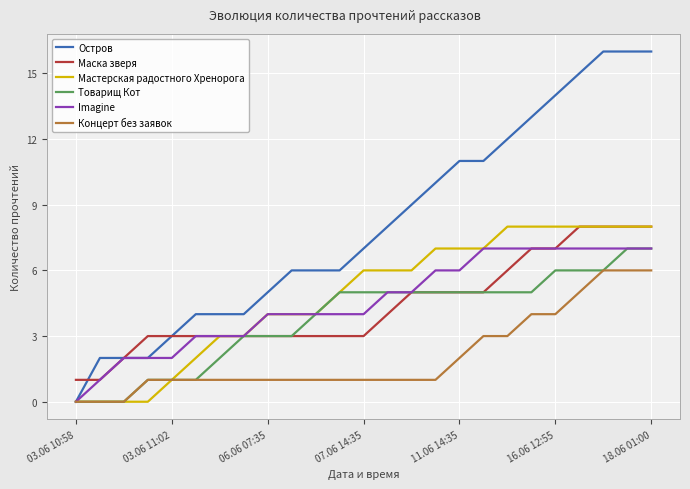

Reading left to right, list all the values displayed in this chart.

Остров: 0	2	2	2	3	4	4	4	5	6	6	6	7	8	9	10	11	11	12	13	14	15	16	16	16
Маска зверя: 1	1	2	3	3	3	3	3	3	3	3	3	3	4	5	5	5	5	6	7	7	8	8	8	8
Мастерская радостного Хренорога: 0	0	0	0	1	2	3	3	4	4	4	5	6	6	6	7	7	7	8	8	8	8	8	8	8
Товарищ Кот: 0	0	0	1	1	1	2	3	3	3	4	5	5	5	5	5	5	5	5	5	6	6	6	7	7
Imagine: 0	1	2	2	2	3	3	3	4	4	4	4	4	5	5	6	6	7	7	7	7	7	7	7	7
Концерт без заявок: 0	0	0	1	1	1	1	1	1	1	1	1	1	1	1	1	2	3	3	4	4	5	6	6	6